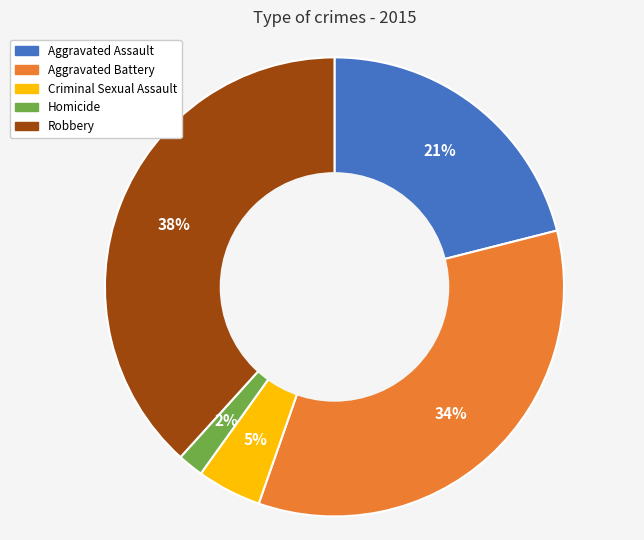

Is the sum of Homicide and Aggravated Battery greater than half?

No